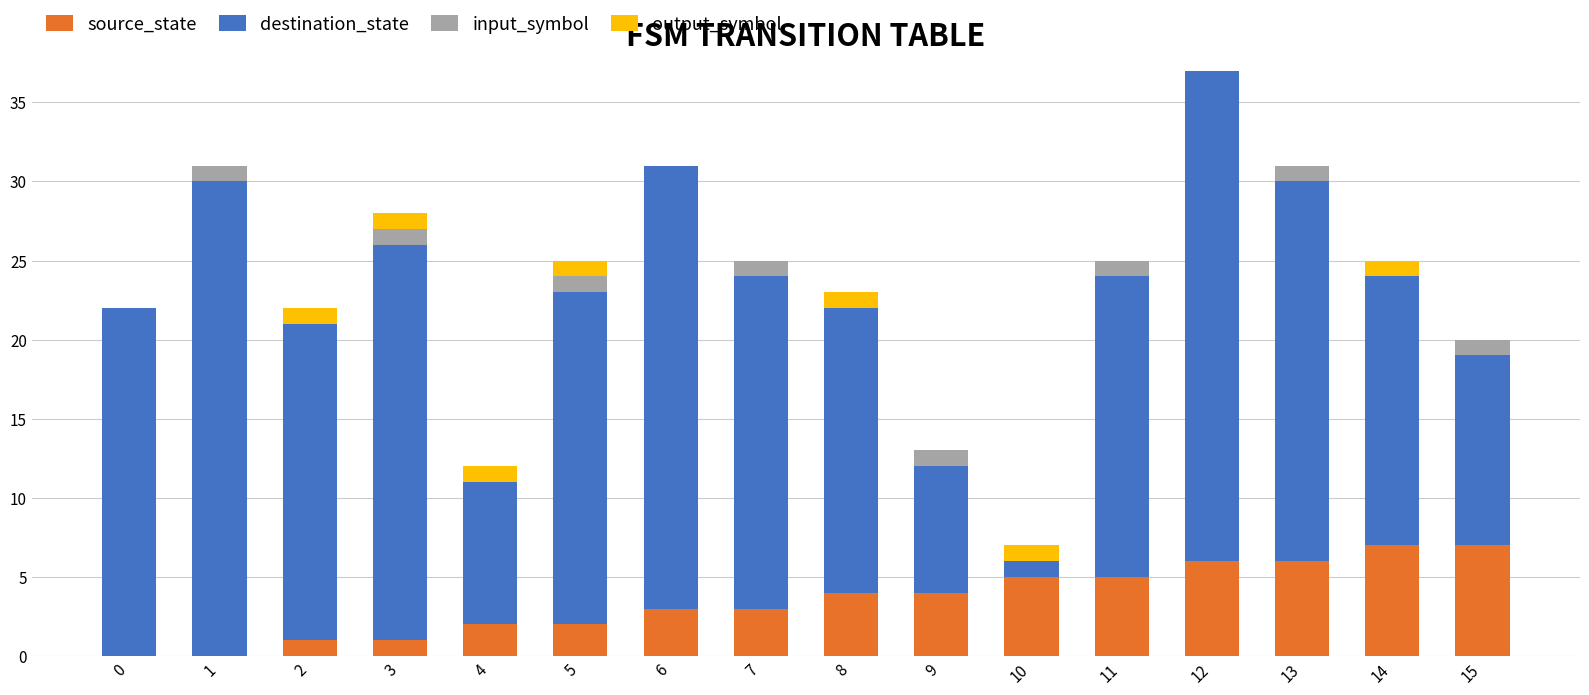

What is the sum of all source_state values?

56